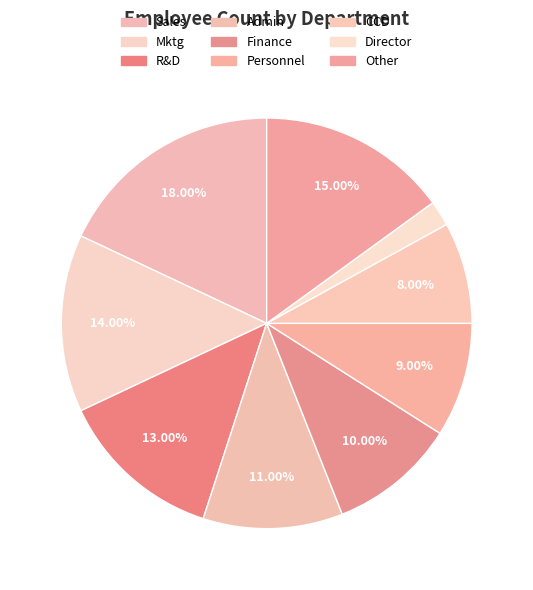

Count the number of slices in the pie.

9